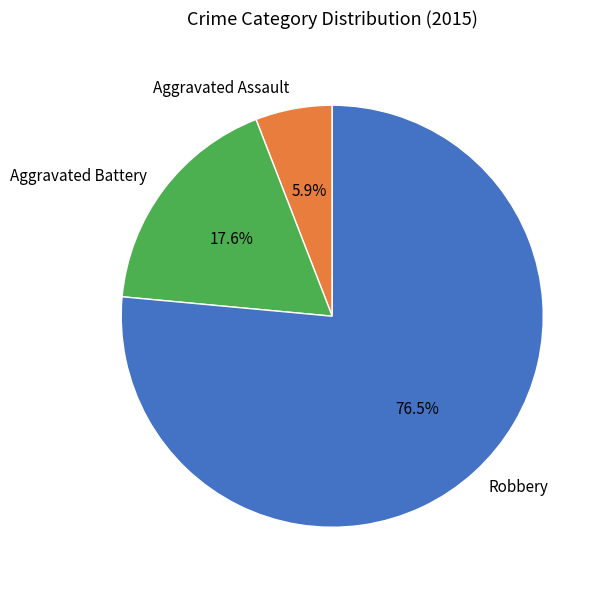

What is the majority slice?

Robbery